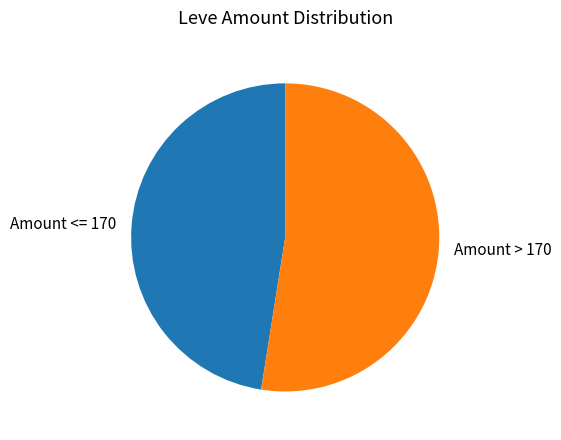

Which has a higher value, Amount > 170 or Amount <= 170?

Amount > 170